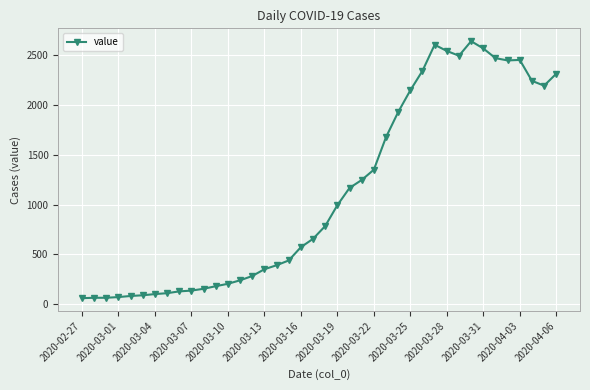

What is the value of the 17th point from the left?

392